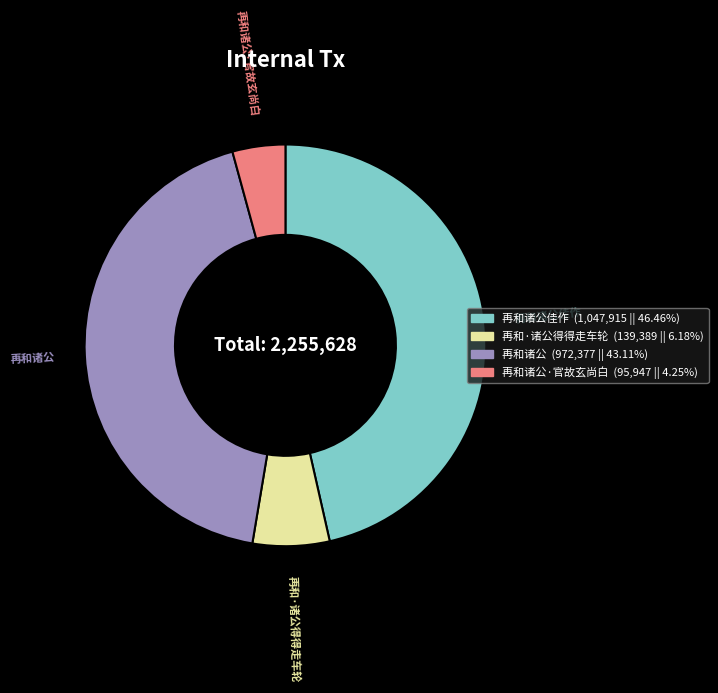

Is there any slice that represents more than half of the pie?

No